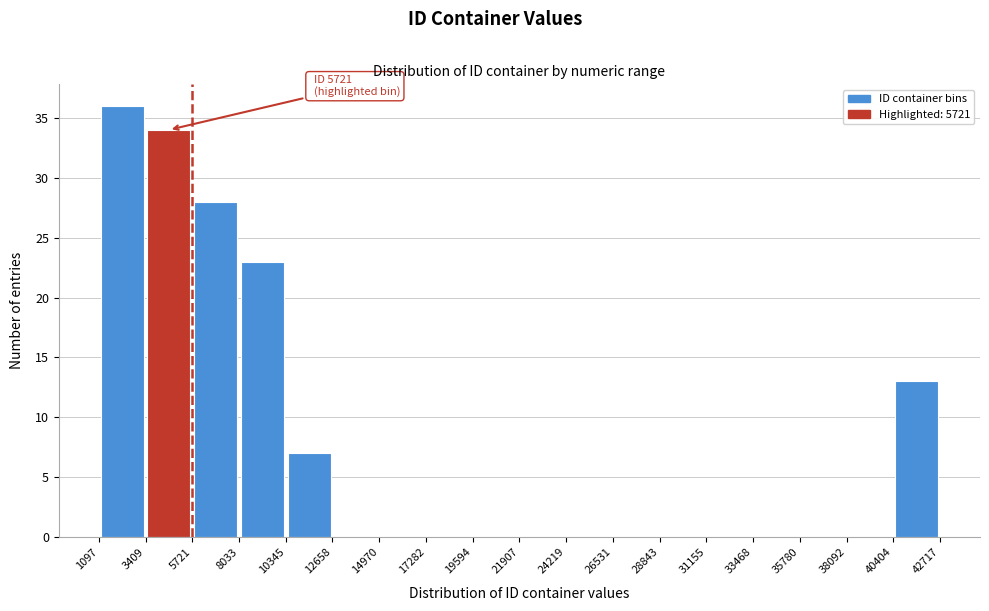

Over which range of the x-axis is the bar tallest?

1097 to 3409